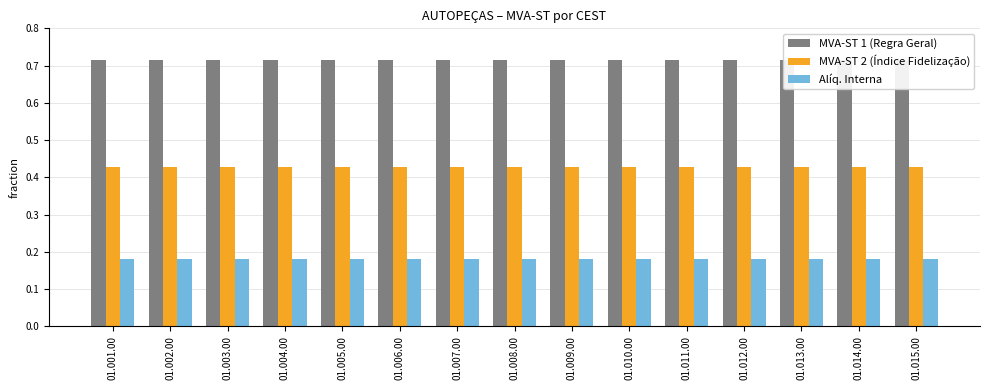

Is it true that Alíq. Interna equals 0.2 at 01.012.00?

True